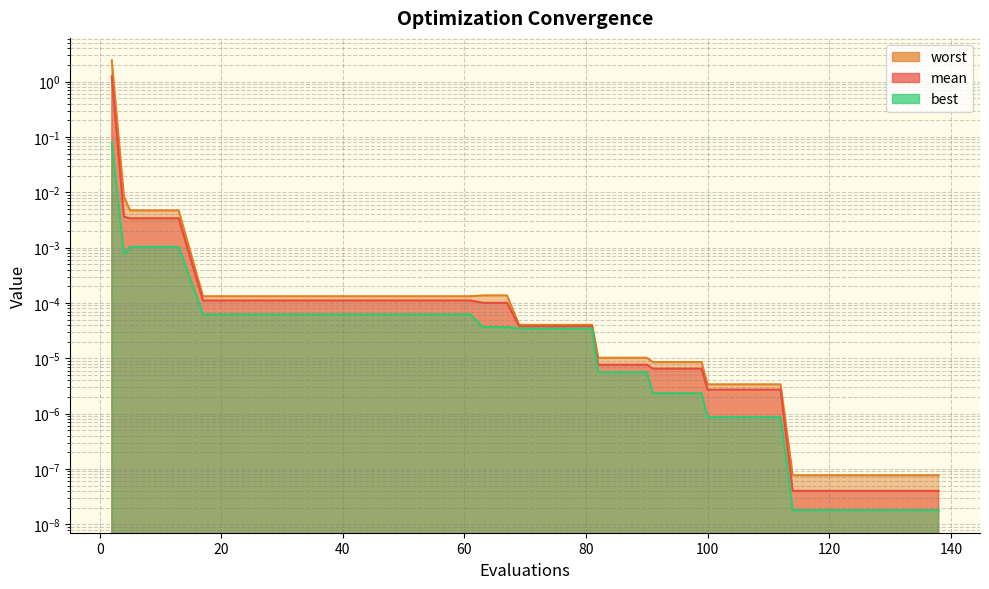

How many lines are shown in the chart?

3